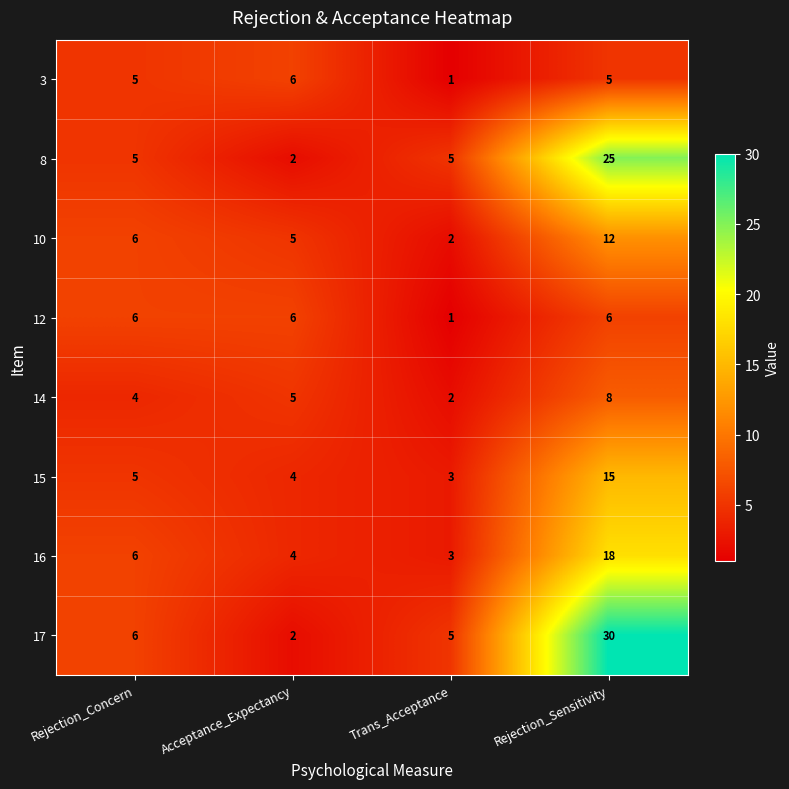

What is the difference between the maximum and minimum values in the 3 series?

5